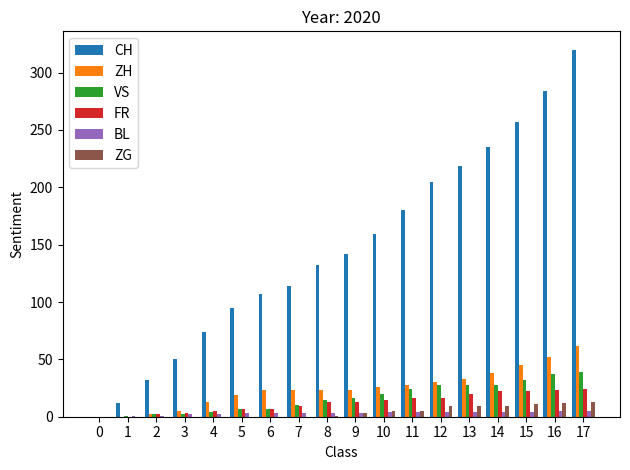

Which series has the widest spread of values?

CH